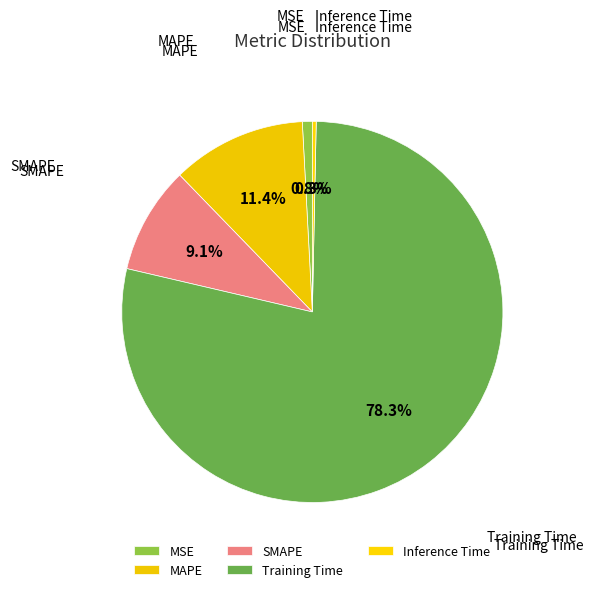

Do Inference Time and MSE together represent more than half of the pie?

No